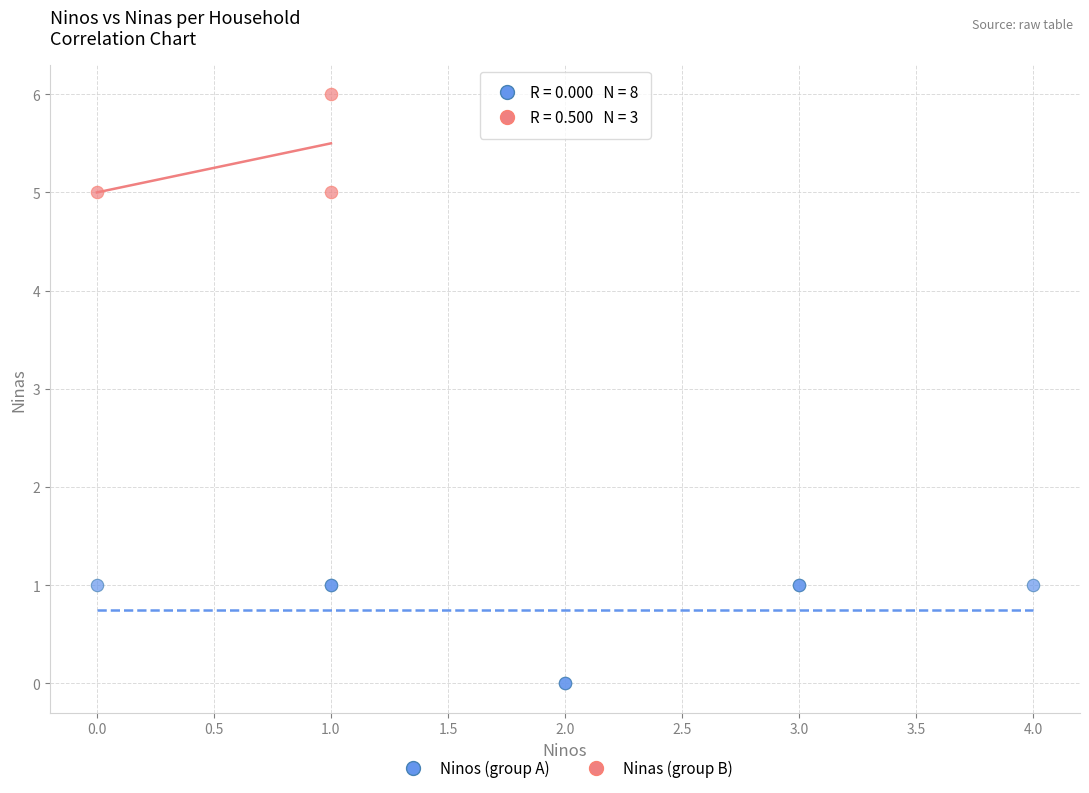

Which series has the widest spread of Y values?

Ninos (group A)